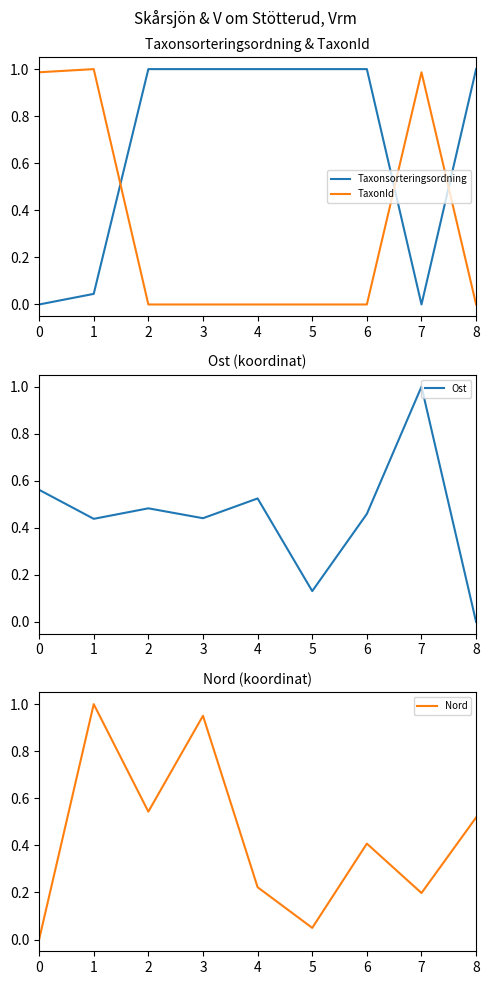

Reading left to right, what are all the values shown in this chart?

Taxonsorteringsordning: 0.0	0.0	1.0	1.0	1.0	1.0	1.0	0.0	1.0
TaxonId: 1.0	1.0	0.0	0.0	0.0	0.0	0.0	1.0	0.0
Ost: 0.6	0.4	0.5	0.4	0.5	0.1	0.5	1.0	0.0
Nord: 0.0	1.0	0.5	1.0	0.2	0.0	0.4	0.2	0.5